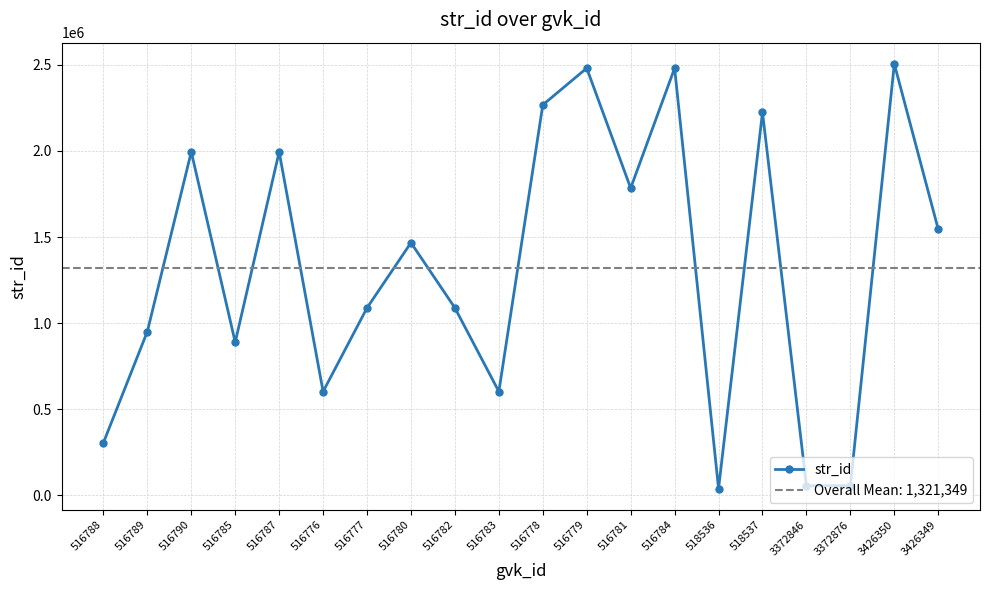

What is the value of the 3rd point from the left?

1994647